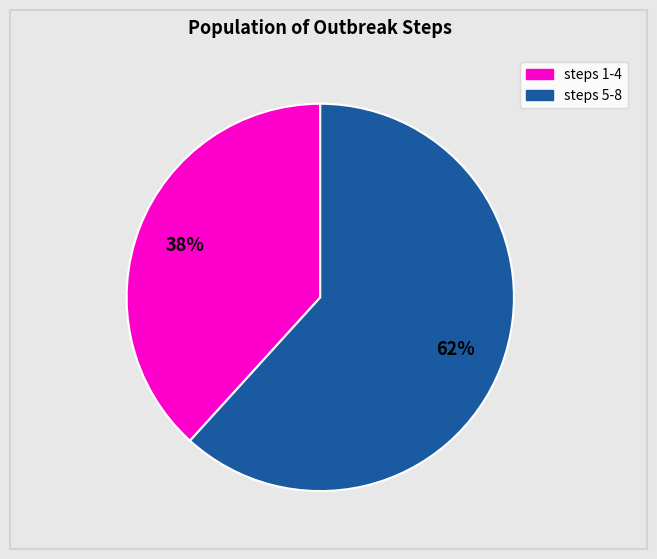

To the nearest percent, what is the average slice percentage?

50%